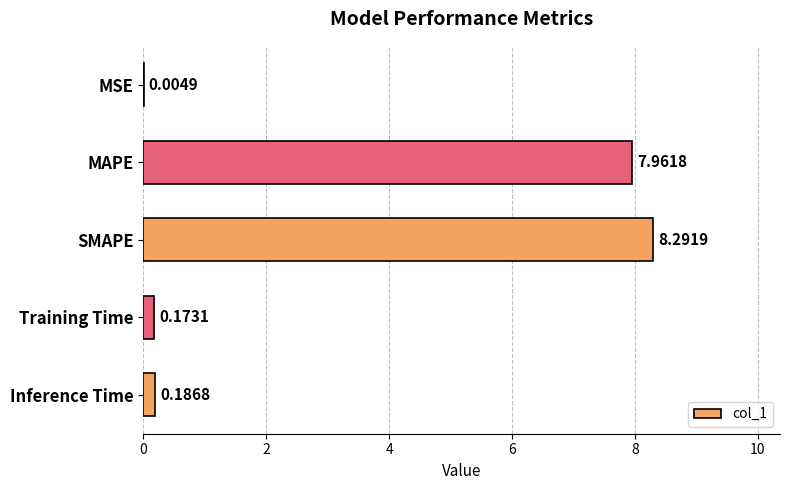

What is the average value?

3.3